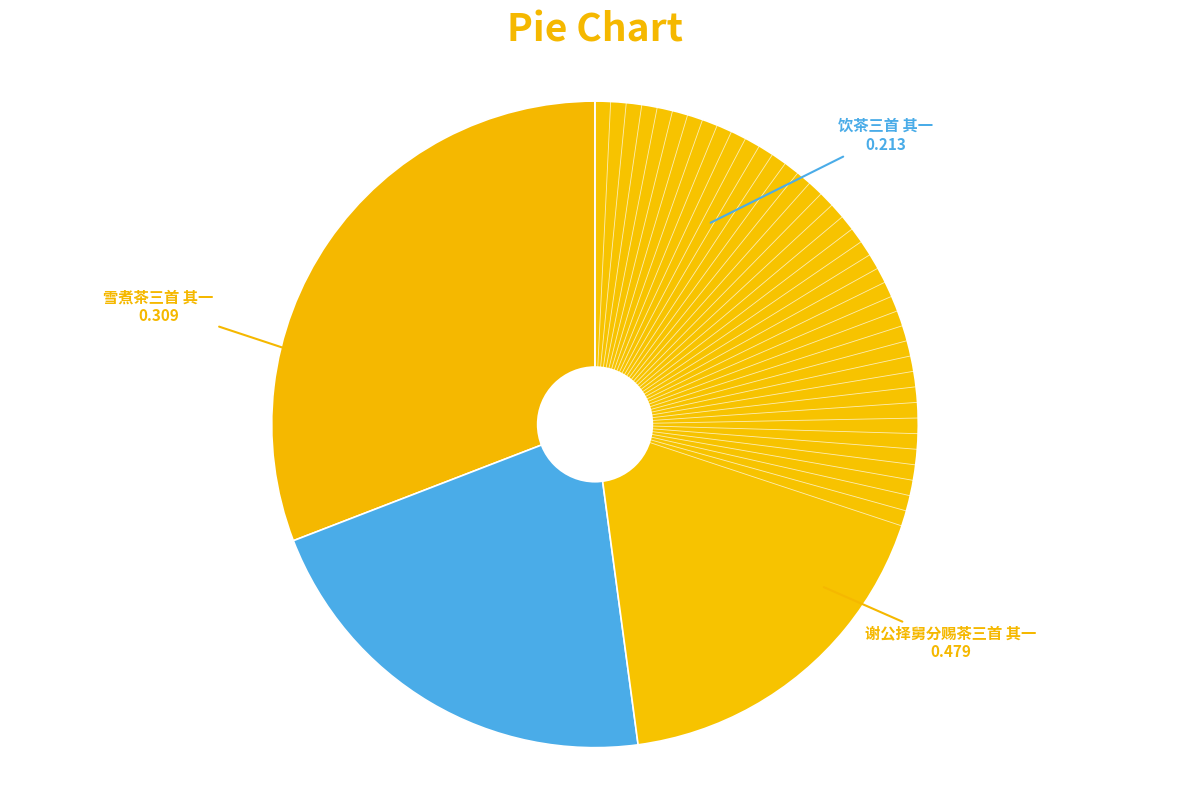

Does any single category account for the majority?

No